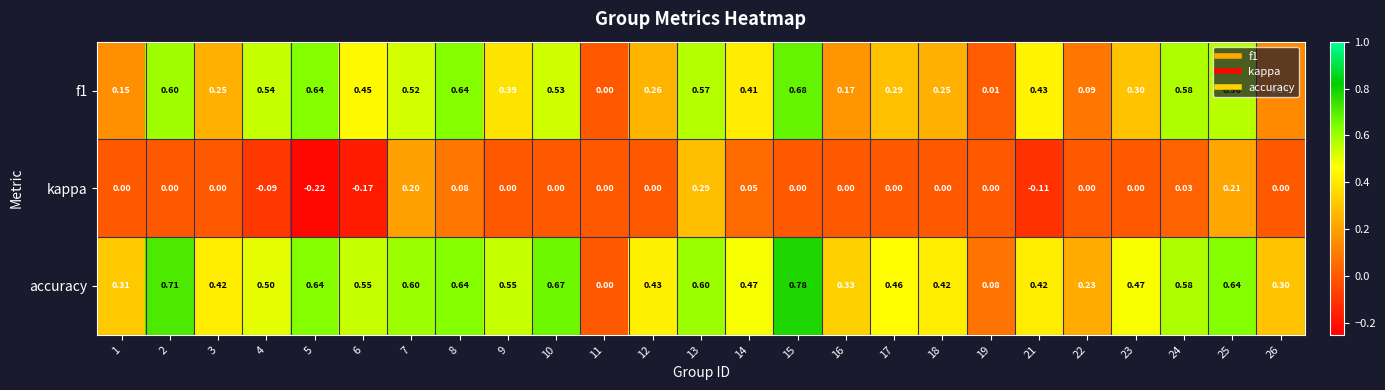

Which series has the largest total across all categories?

accuracy